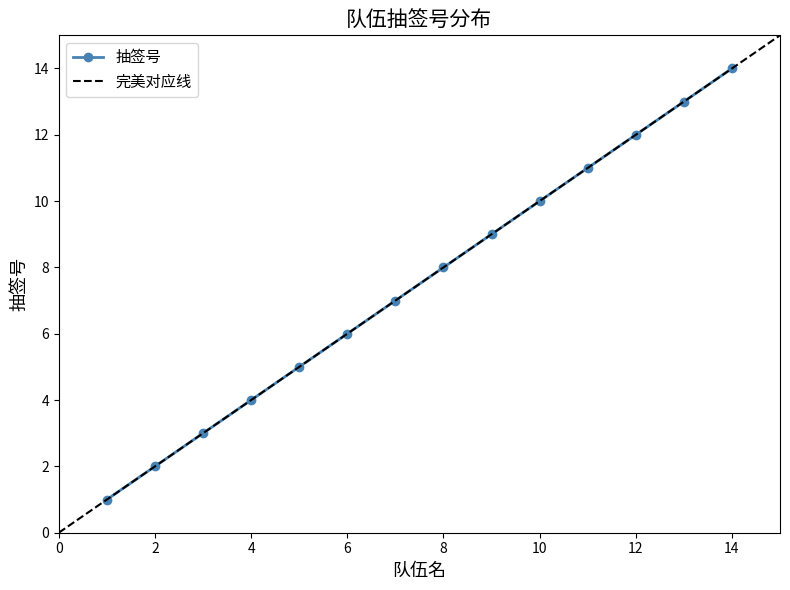

Does the chart have visible grid lines?

No